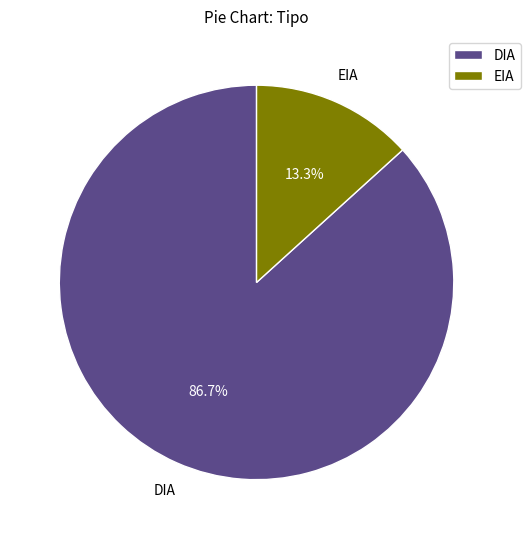

What is the largest slice in the pie chart?

DIA